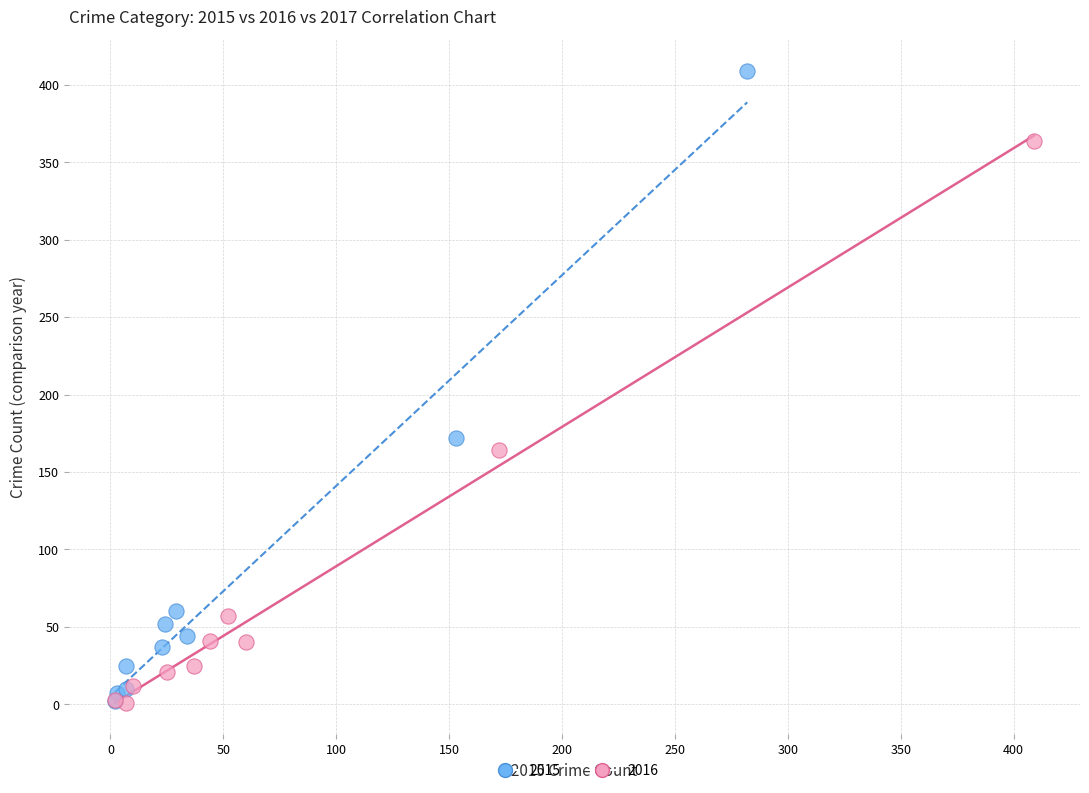

Which series reaches the maximum Y coordinate?

2015